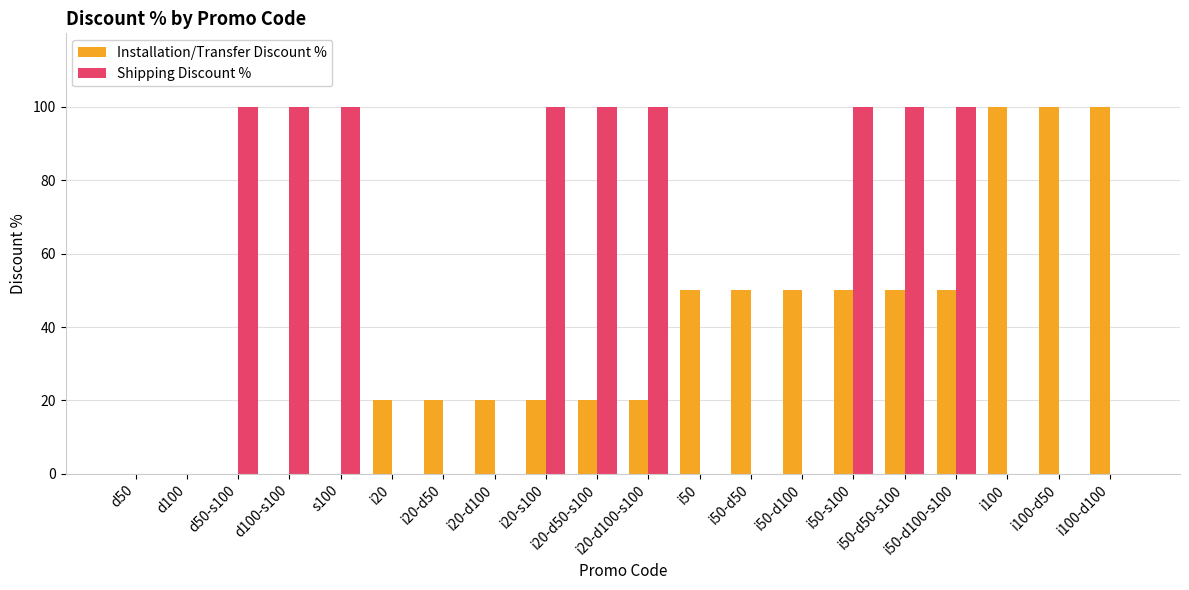

True or false: Installation/Transfer Discount % has a value of 7 at i20.

False